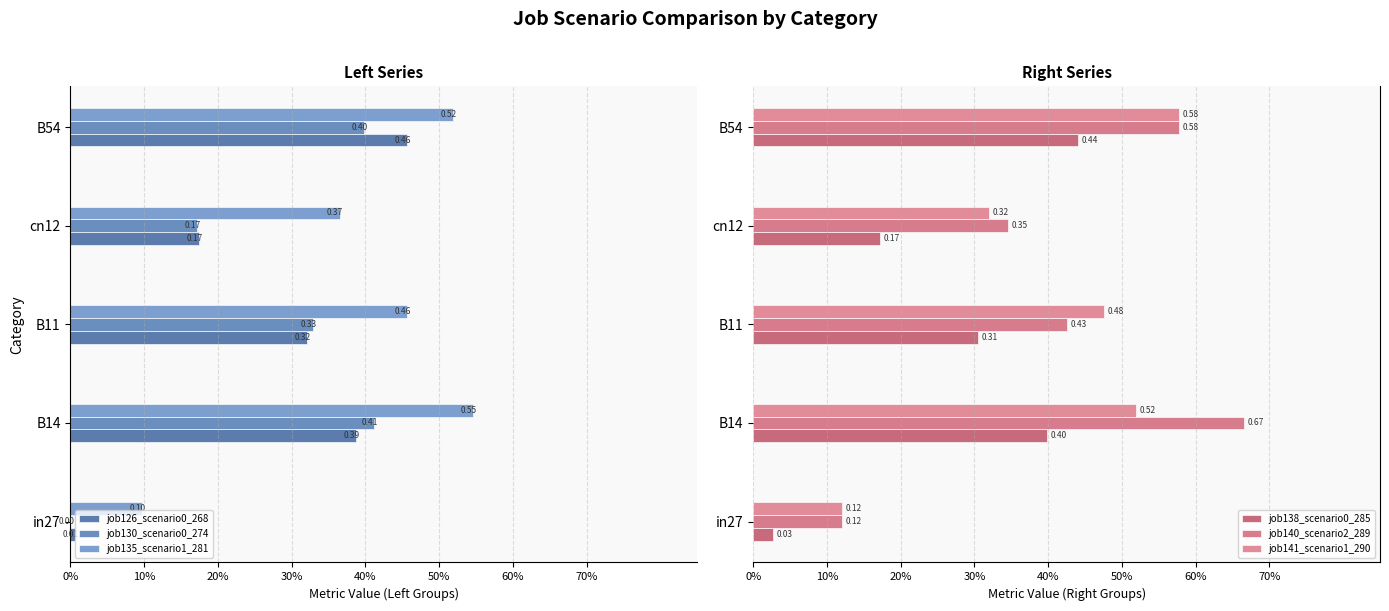

What is the difference between the highest and lowest values at B54?

1.1